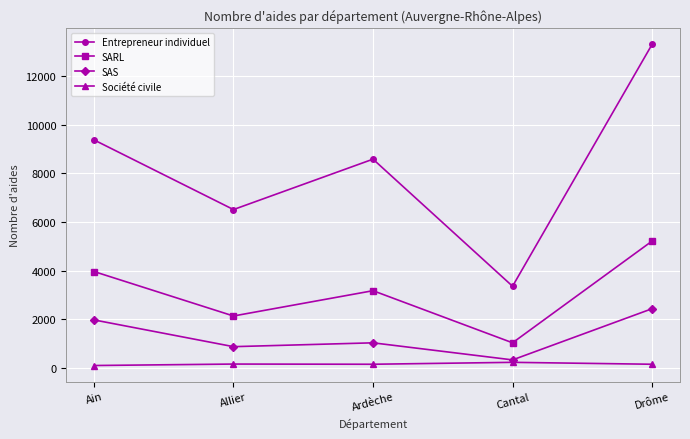

Is this an area chart (filled region under the line)?

No